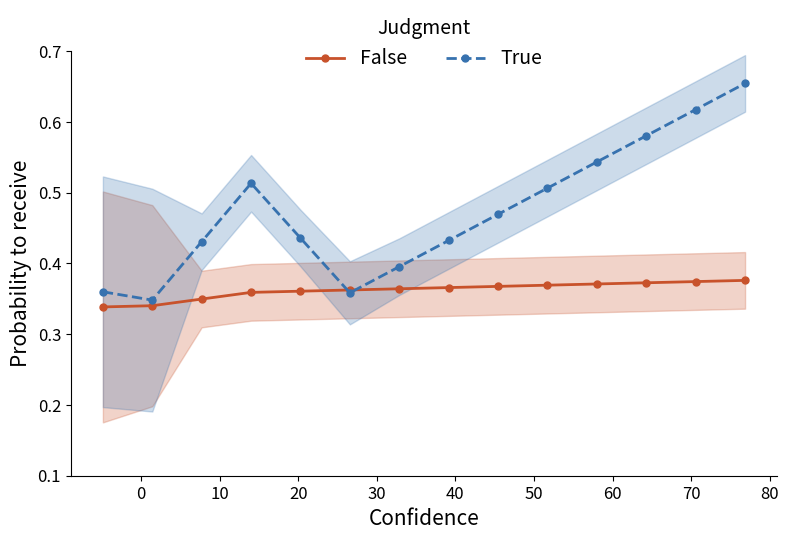

Count the False values in the range 0 to 1.

14